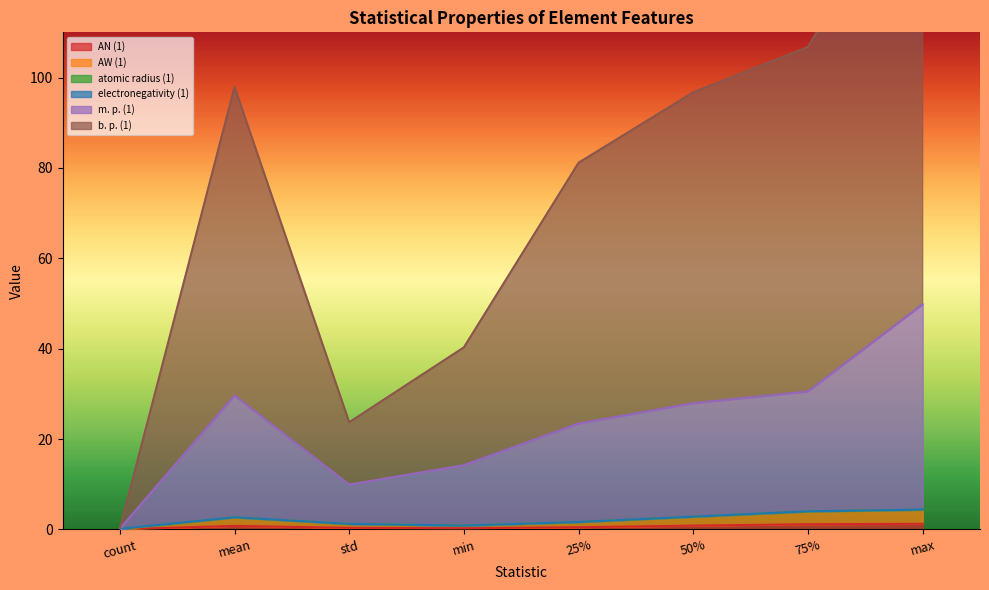

How many interior local peaks does the AW (1) series have?

1